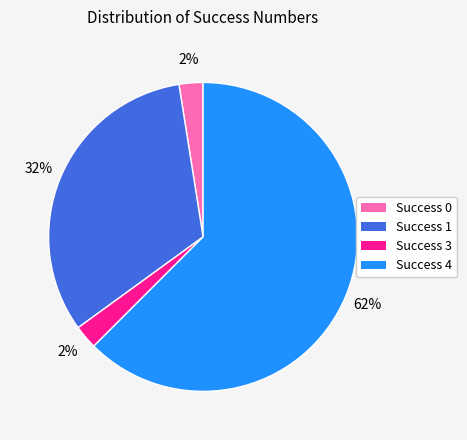

Which category has the biggest portion of the pie?

Success 4